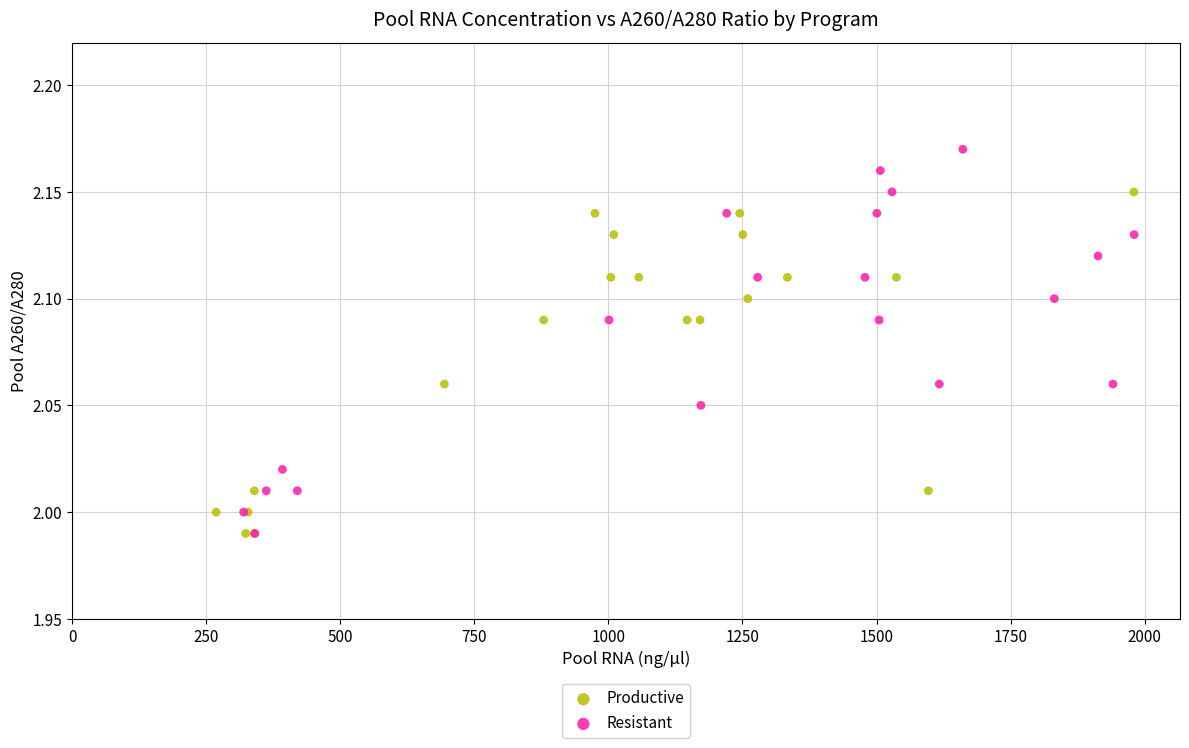

Which series has the largest Y range (max minus min)?

Resistant